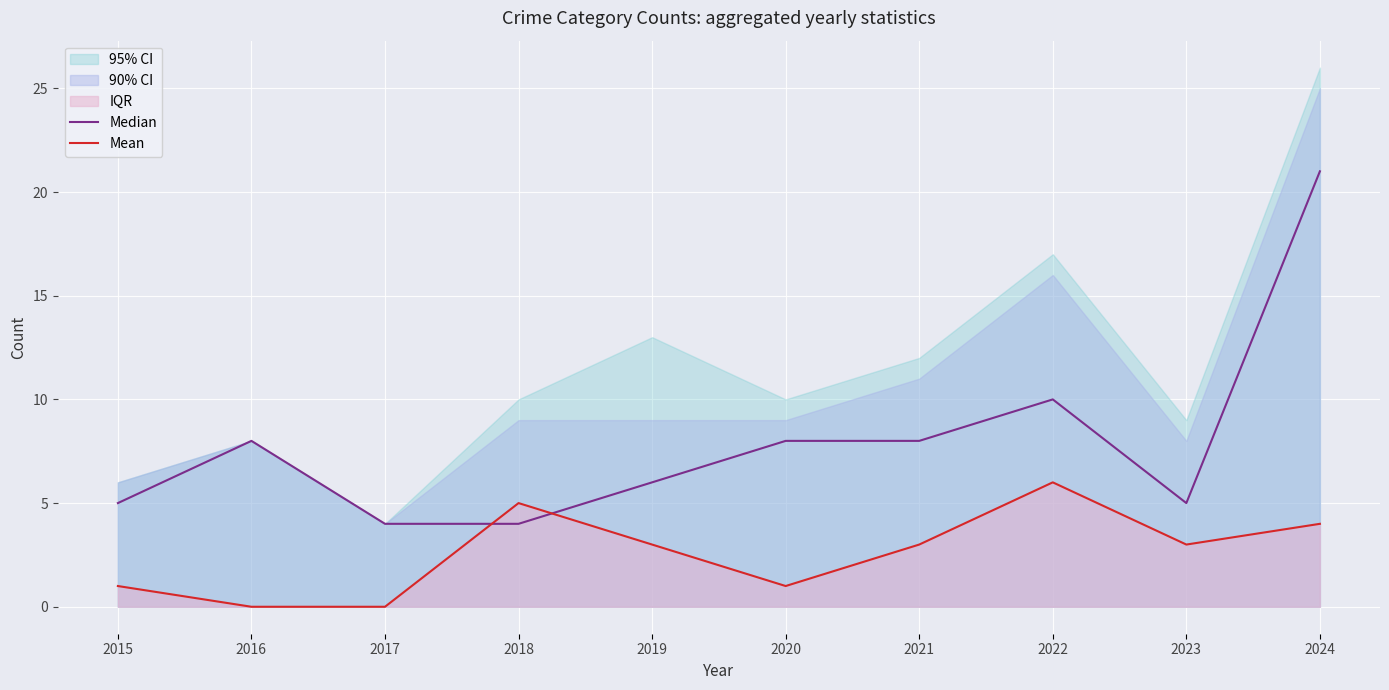

What is the total value across all series at 2024?

25